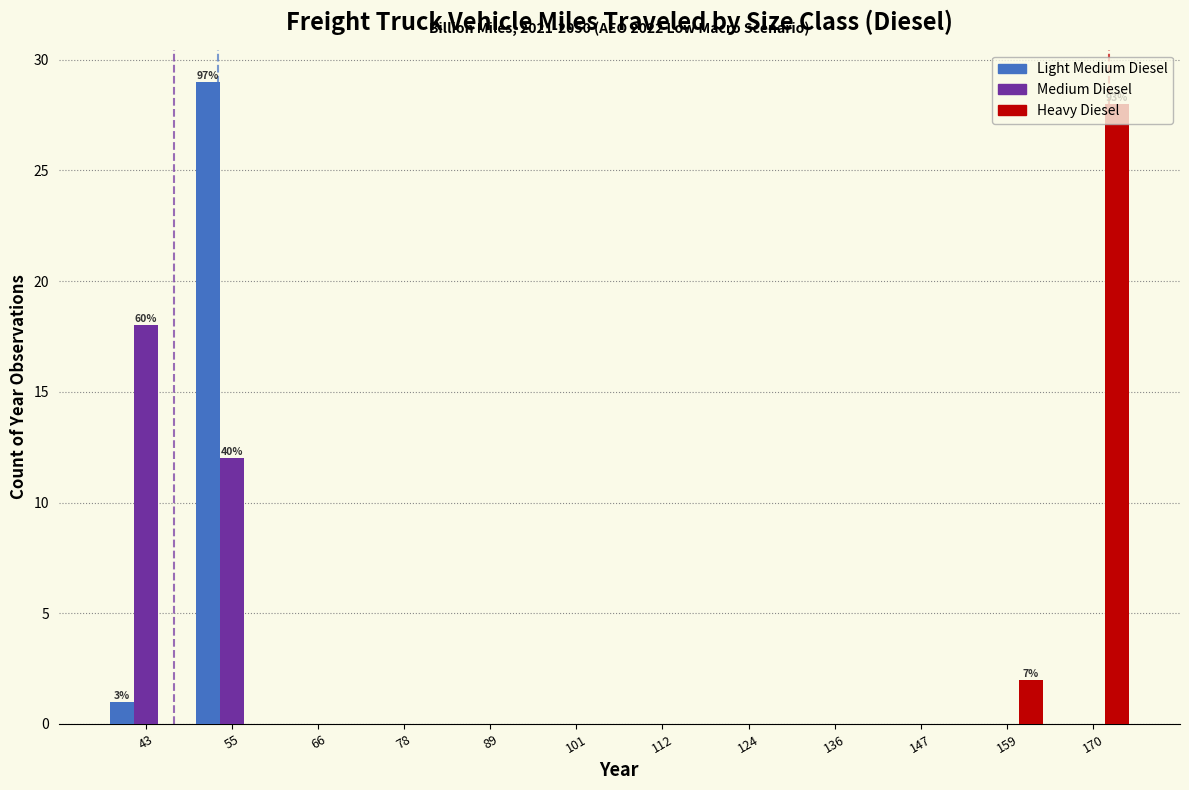

In the Medium Diesel series, which range on the x-axis has the tallest bar?

38 to 48